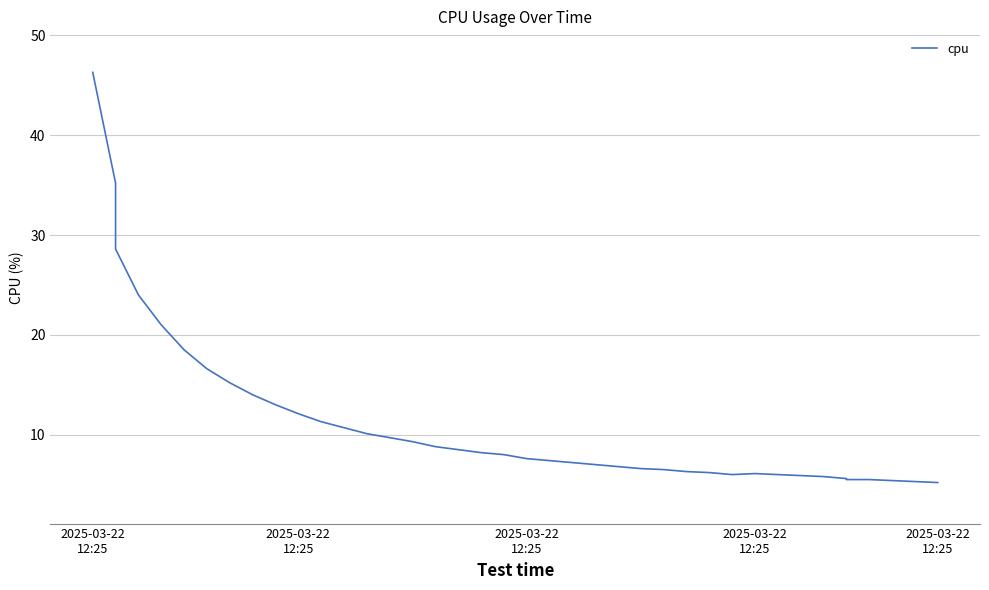

What is the difference between the second highest and second lowest values?

29.9